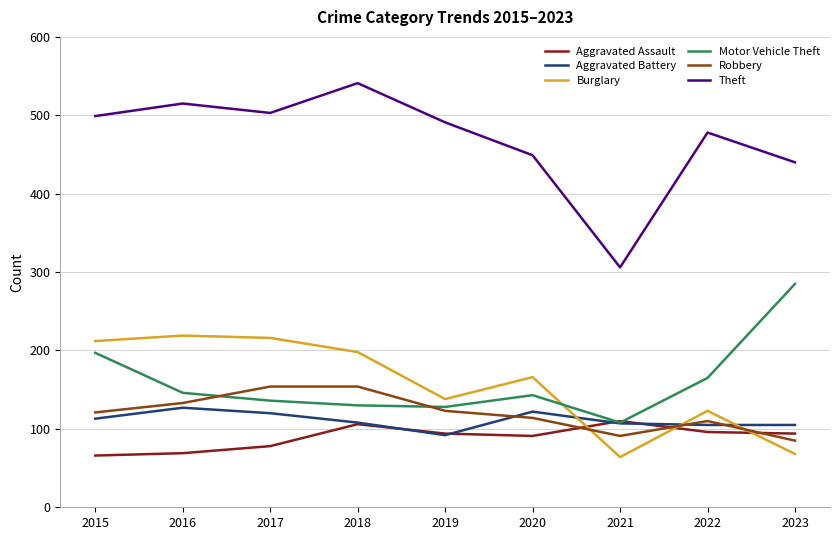

True or false: Theft and Robbery intersect in this chart.

False